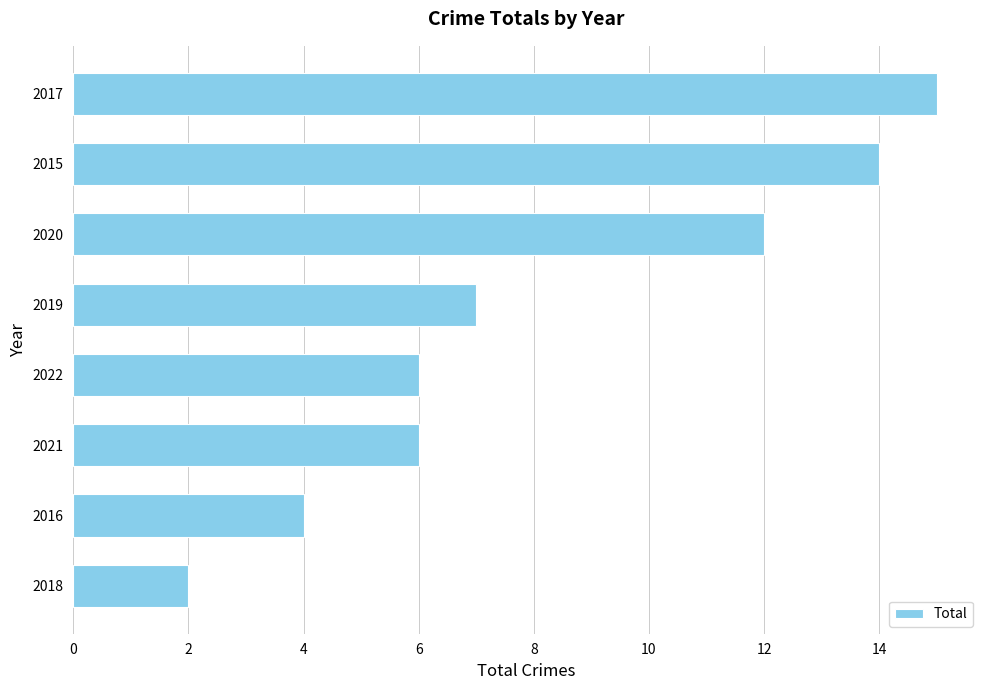

Which category has the lowest value across all series?

2018